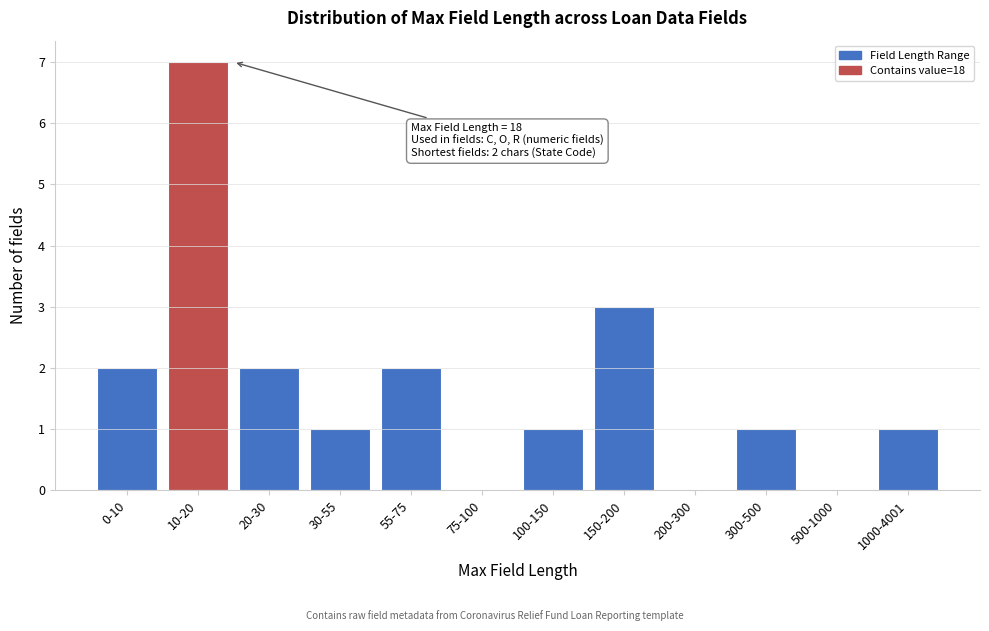

Reading right to left, transcribe all the data shown in this chart.

1000-4001=1	500-1000=0	300-500=1	200-300=0	150-200=3	100-150=1	75-100=0	55-75=2	30-55=1	20-30=2	10-20=7	0-10=2